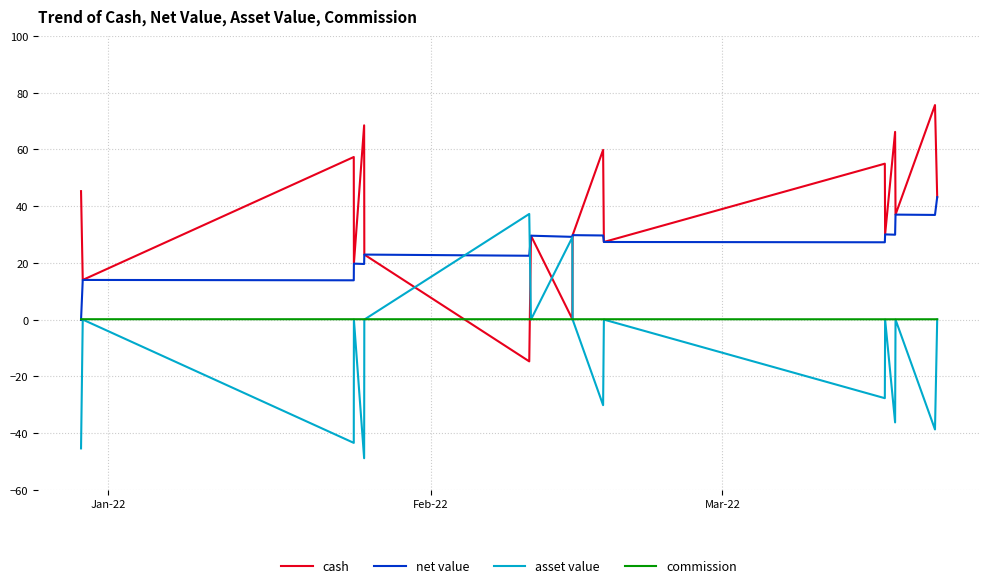

What is the maximum value for asset value?

37.2